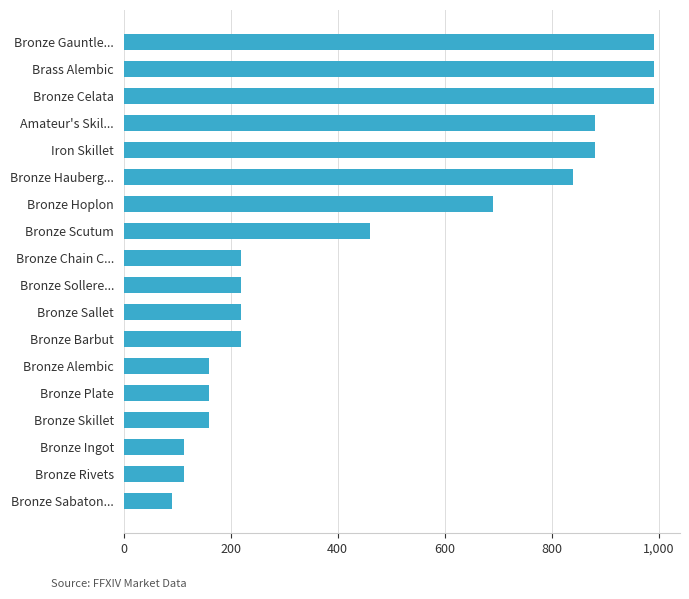

The chart shows a value of 166 at Bronze Scutum. True or false?

False